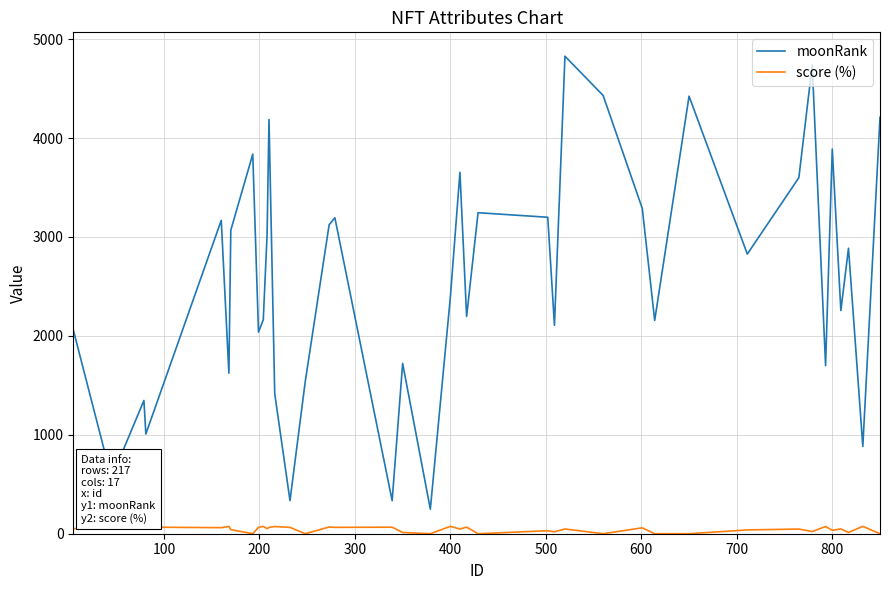

Which series has the widest spread of values?

moonRank